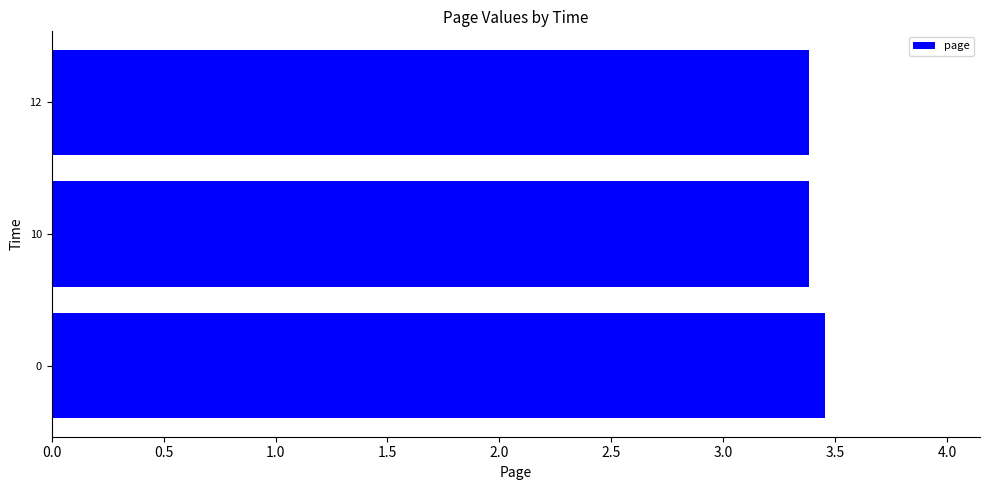

How many values are between 3 and 4?

3